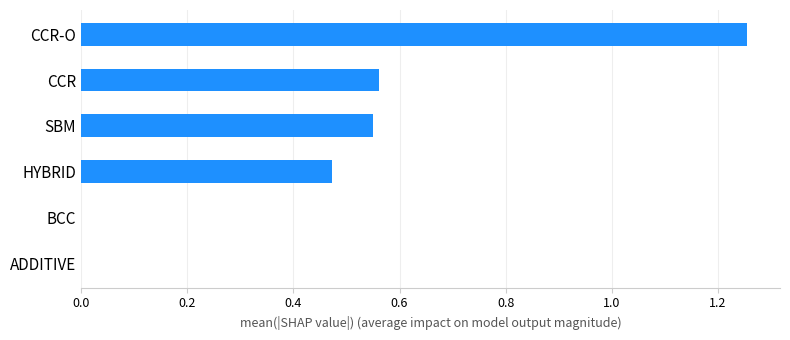

Is it true that the value at BCC is 0.0?

True